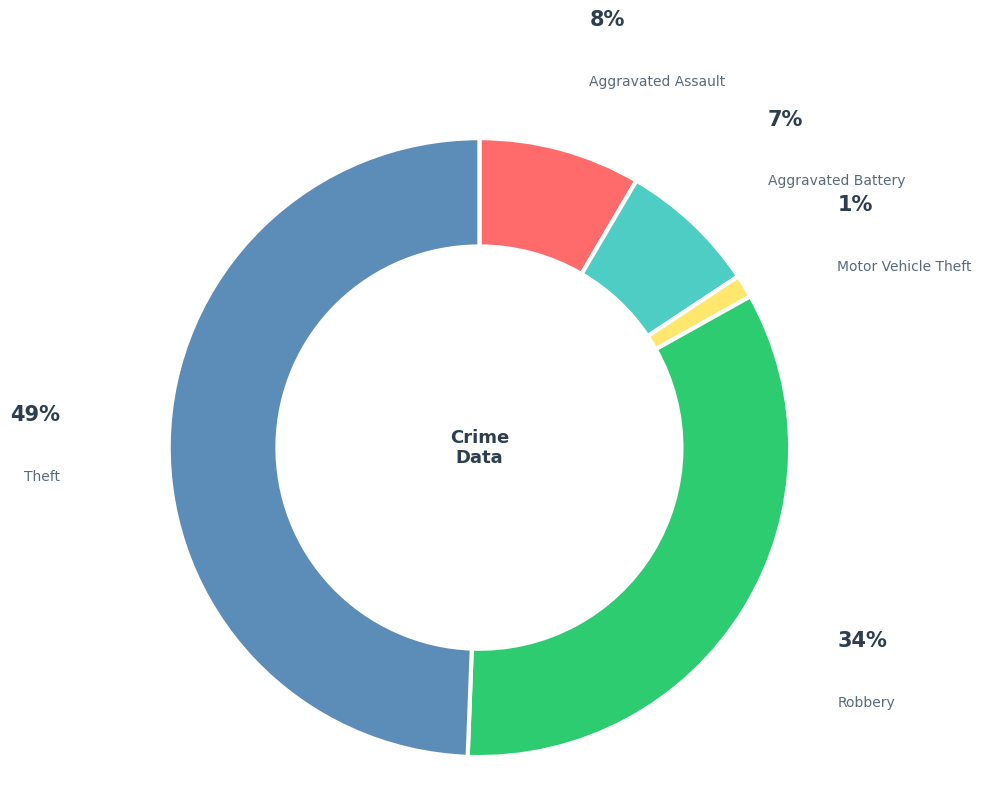

Approximately how many times larger is the value at Aggravated Battery compared to Aggravated Assault?

0.9